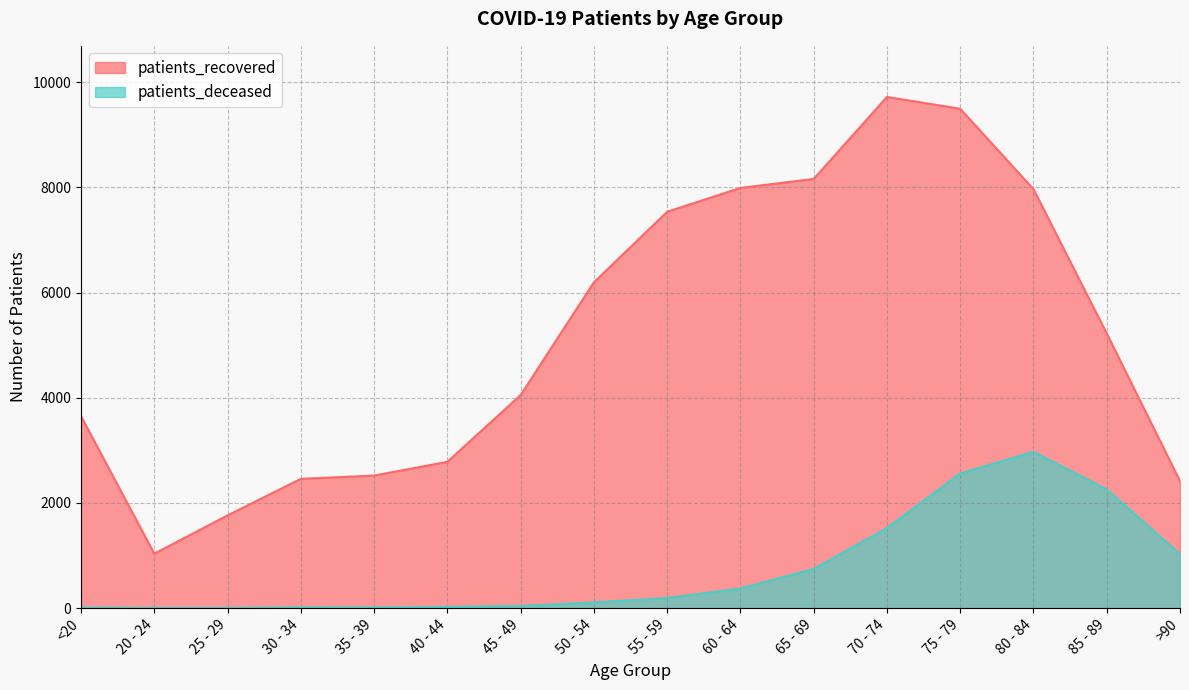

True or false: patients_recovered and patients_deceased intersect in this chart.

False